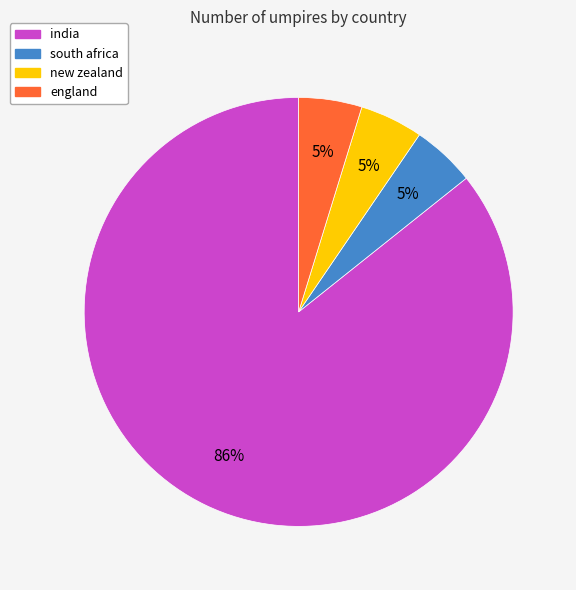

Is it true that india is 94% of the pie?

False